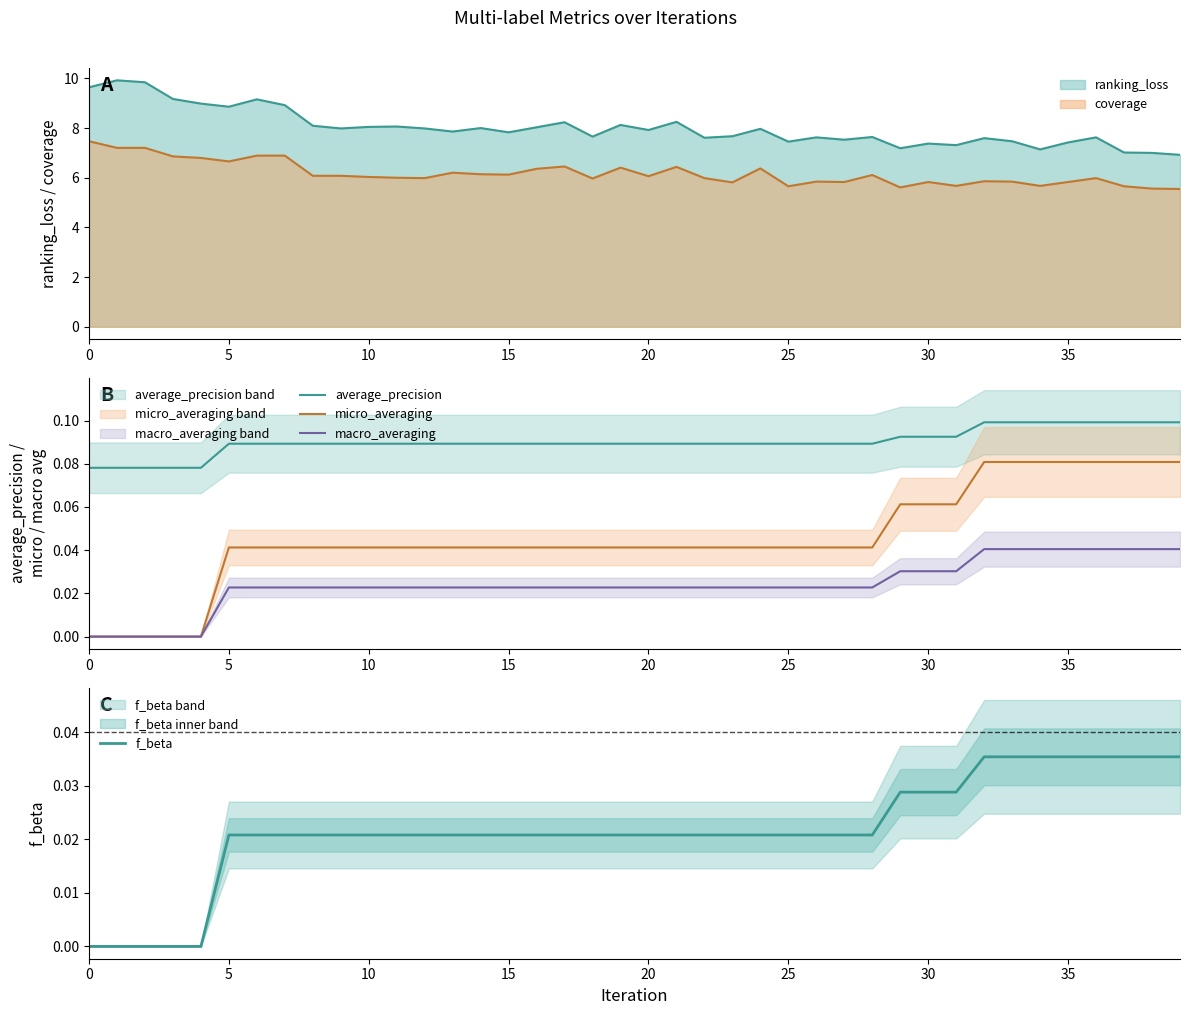

True or false: macro_averaging and micro_averaging cross at least once.

False